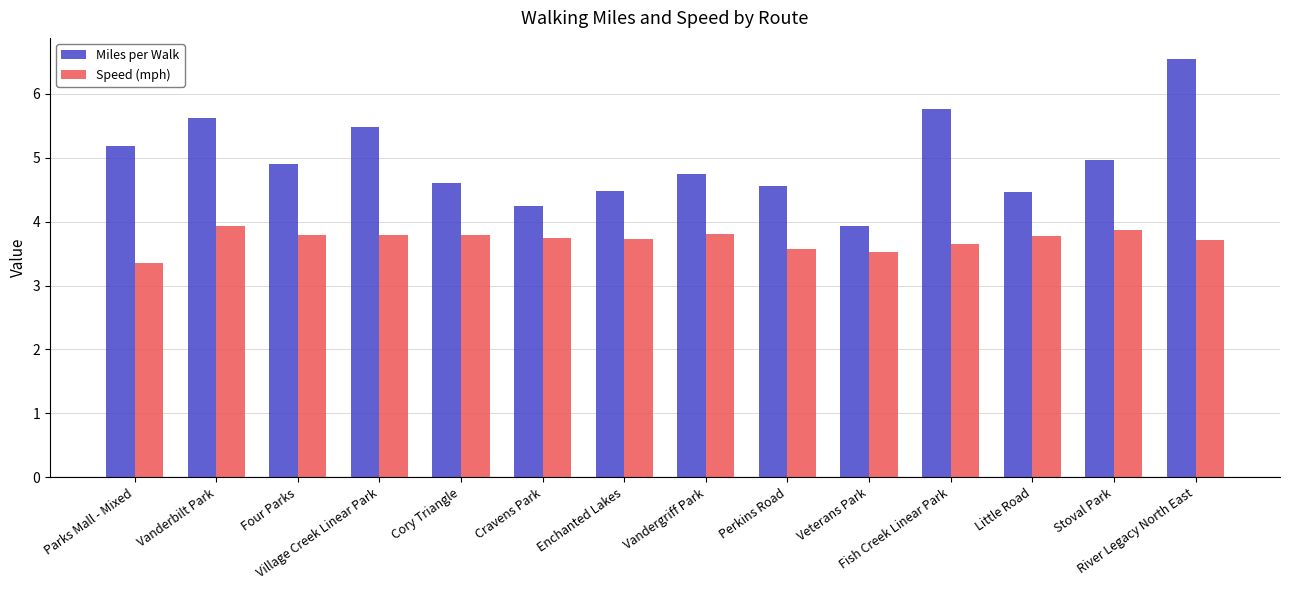

What is the sum of the Miles per Walk values at Cravens Park and Village Creek Linear Park?

9.7